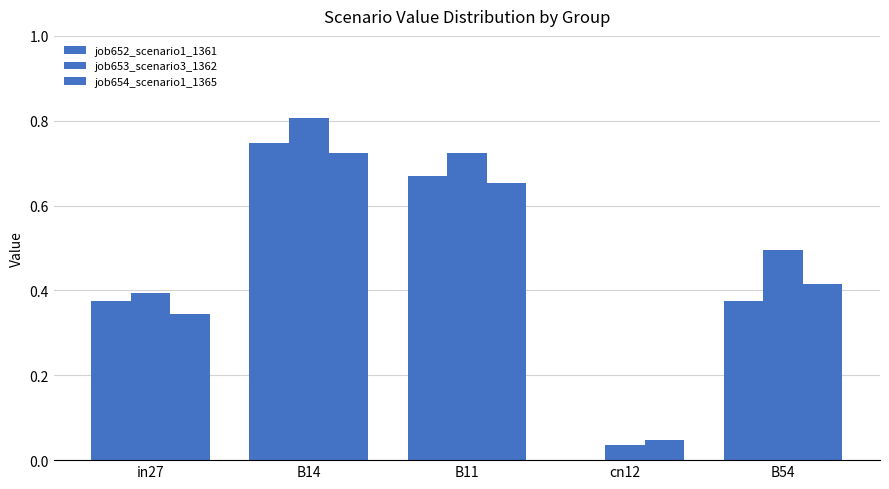

Count the number of categories in the chart.

5